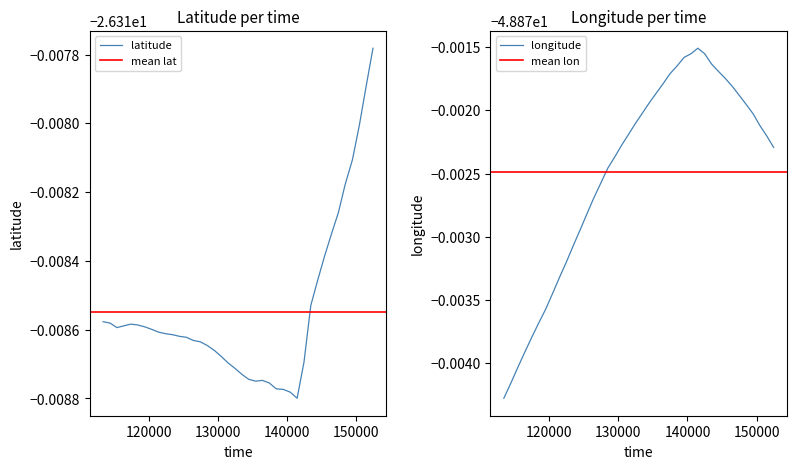

How many interior local peaks does the latitude series have?

2